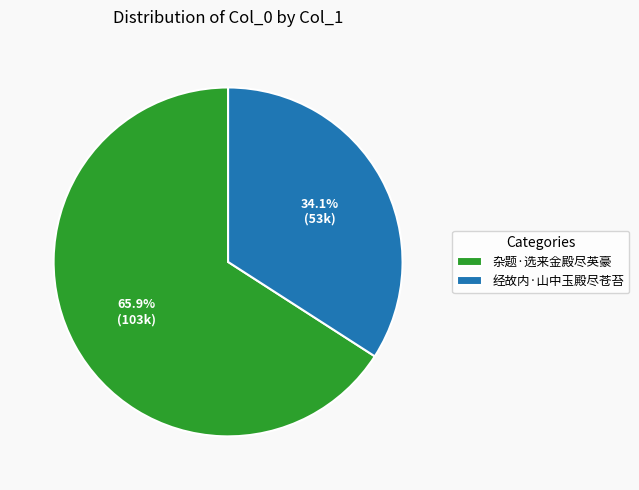

To the nearest percent, what portion does 经故内·山中玉殿尽苍苔 represent?

34%